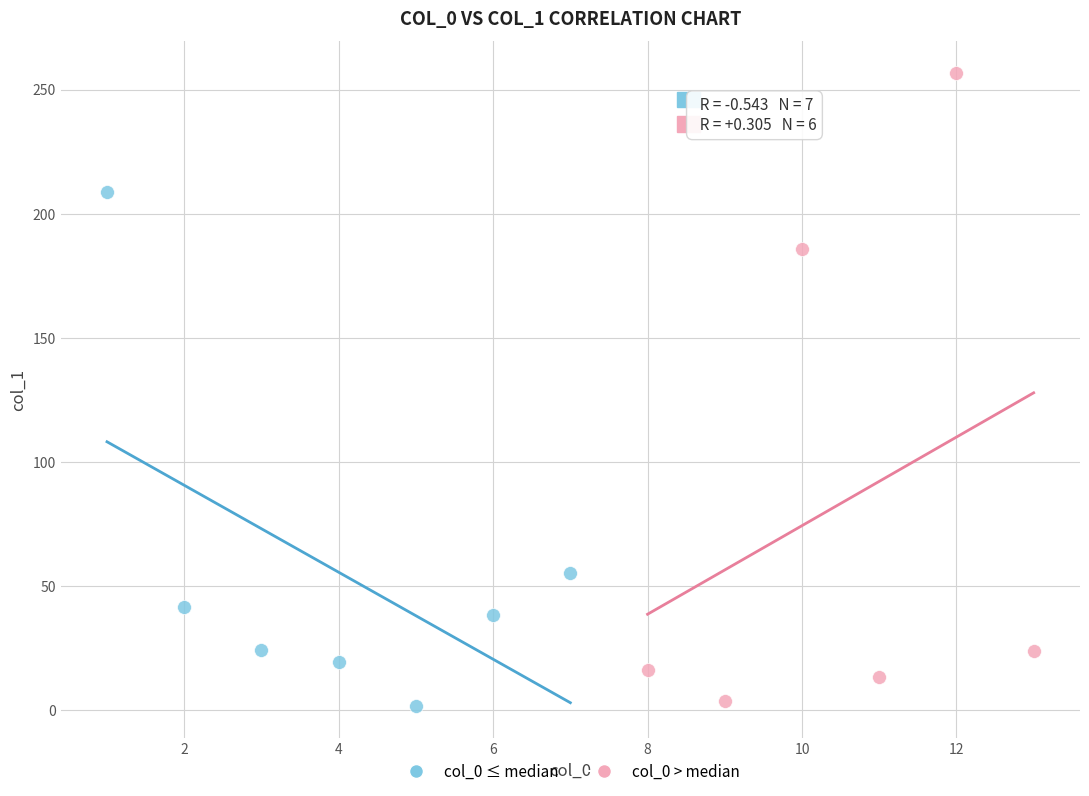

Which series has the widest spread of Y values?

col_0 > median